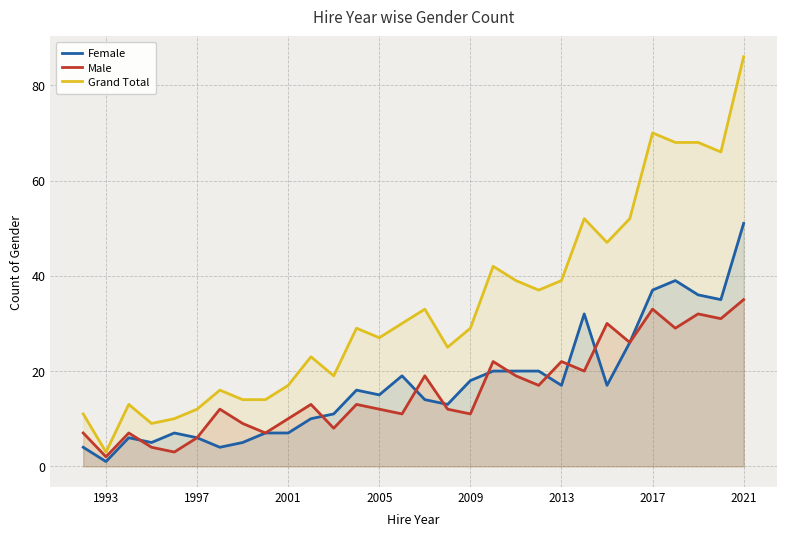

What is the maximum value for Female?

51